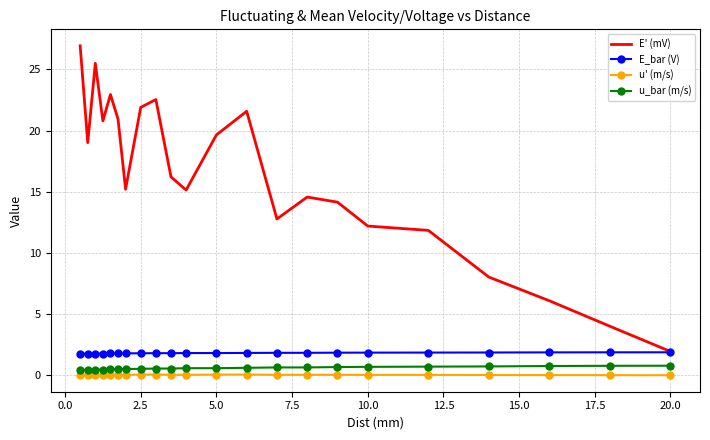

What is the minimum value for E_bar (V)?

1.8